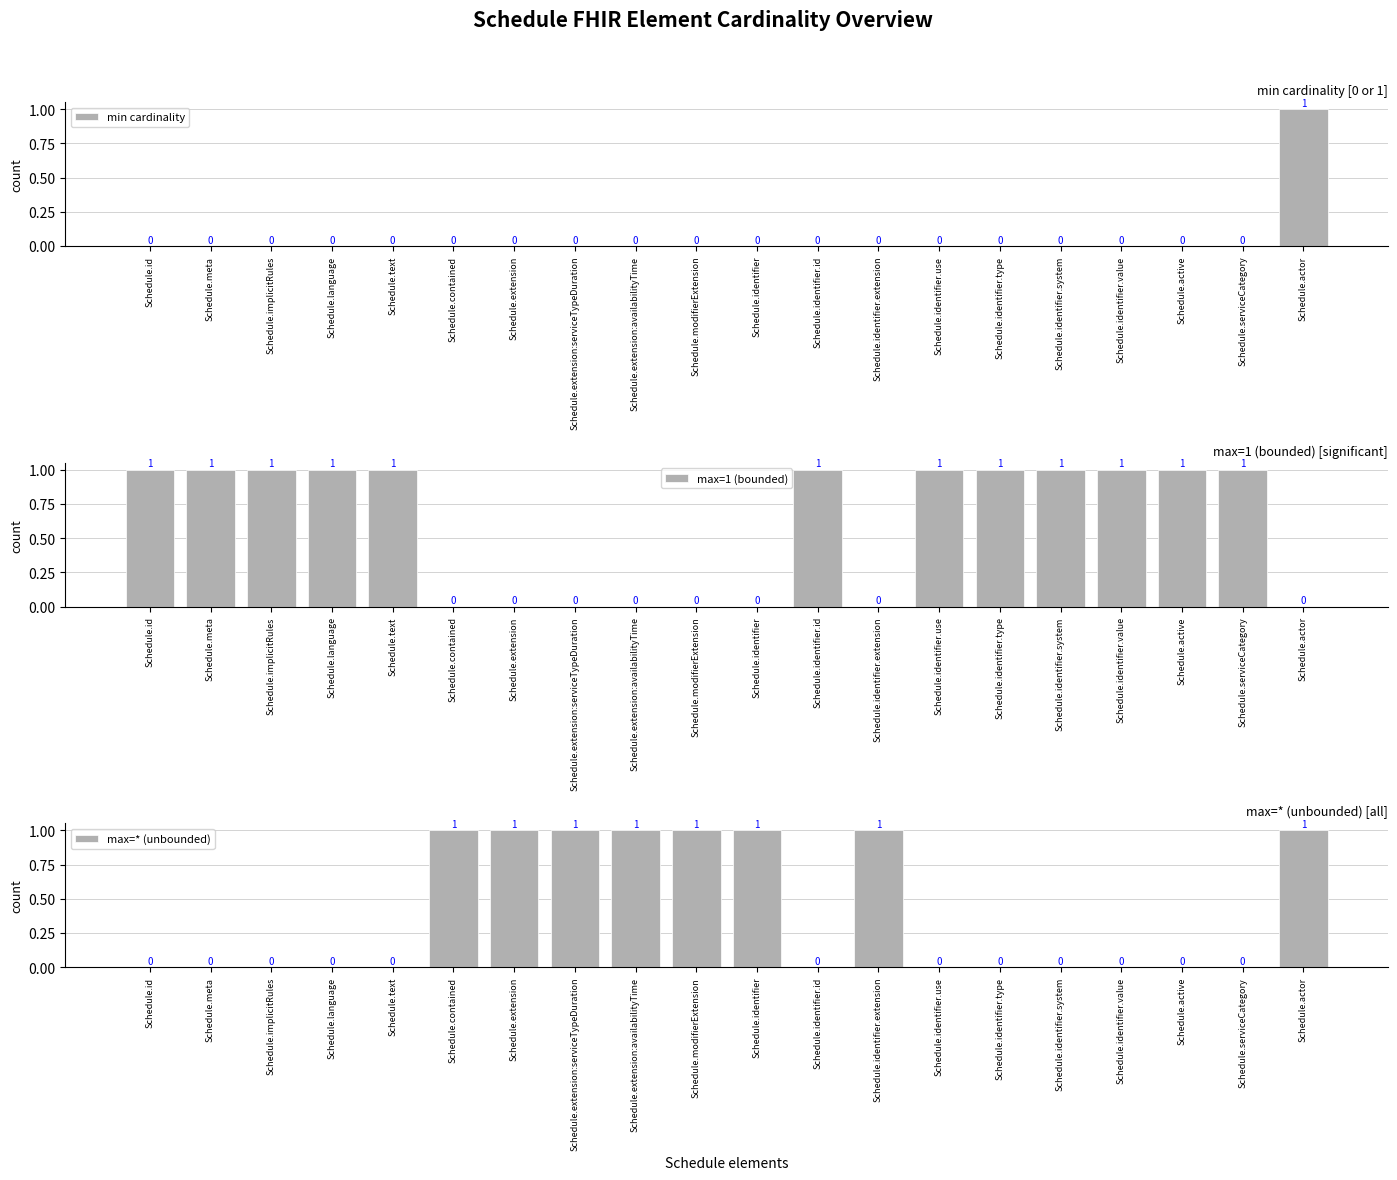

Which series has the largest total across all categories?

max=1 (bounded)